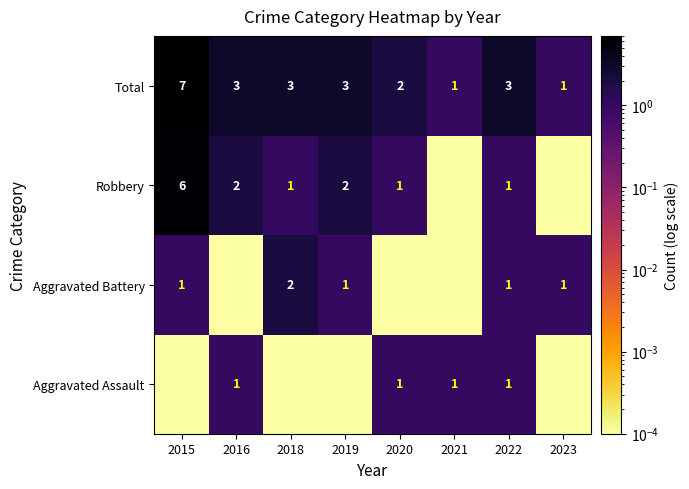

The value of Aggravated Battery at 2022 is 1.0. True or false?

True